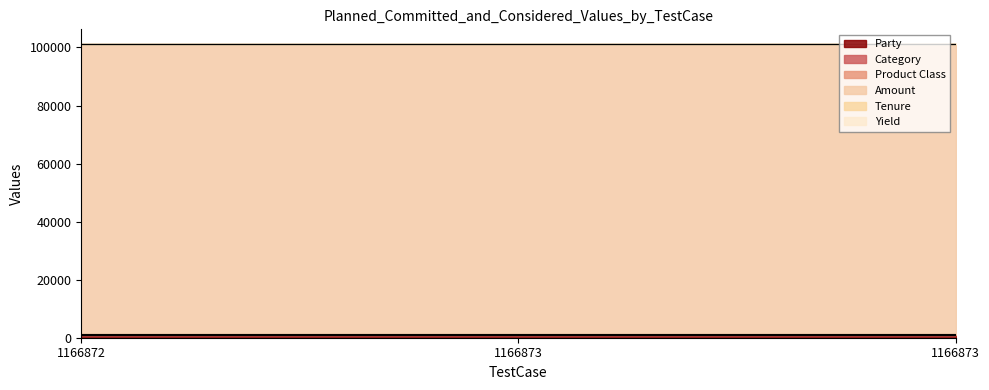

The value of Product Class at 1166873 is 118. True or false?

True